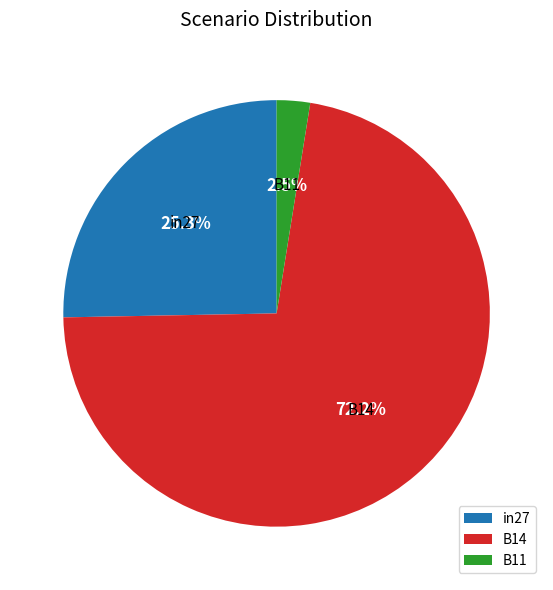

To the nearest percent, what is the average slice percentage?

33%